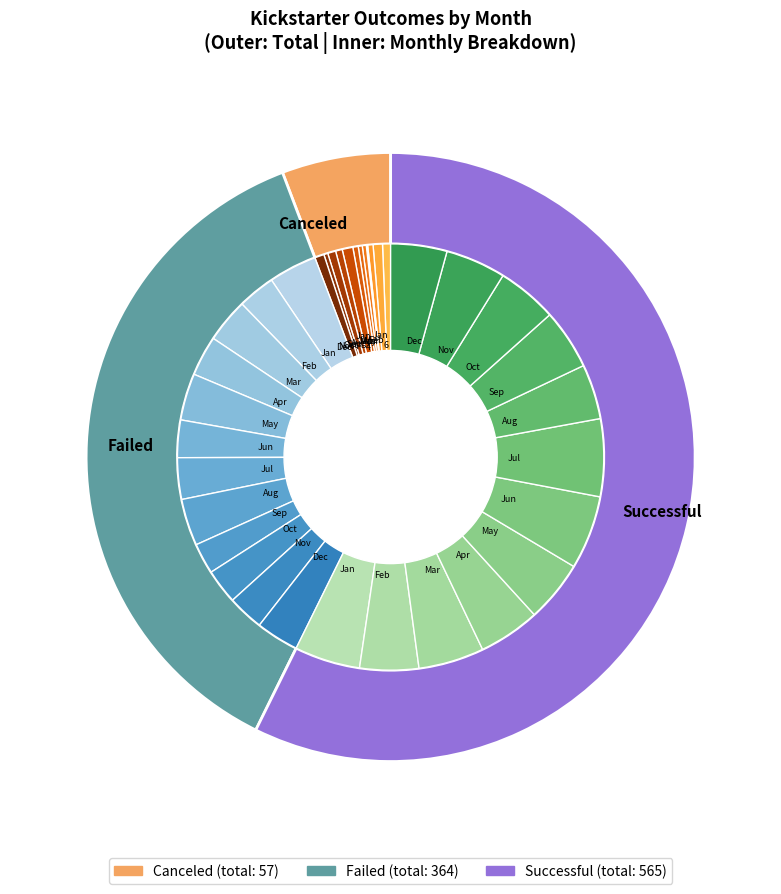

How many slices are in this pie chart?

12